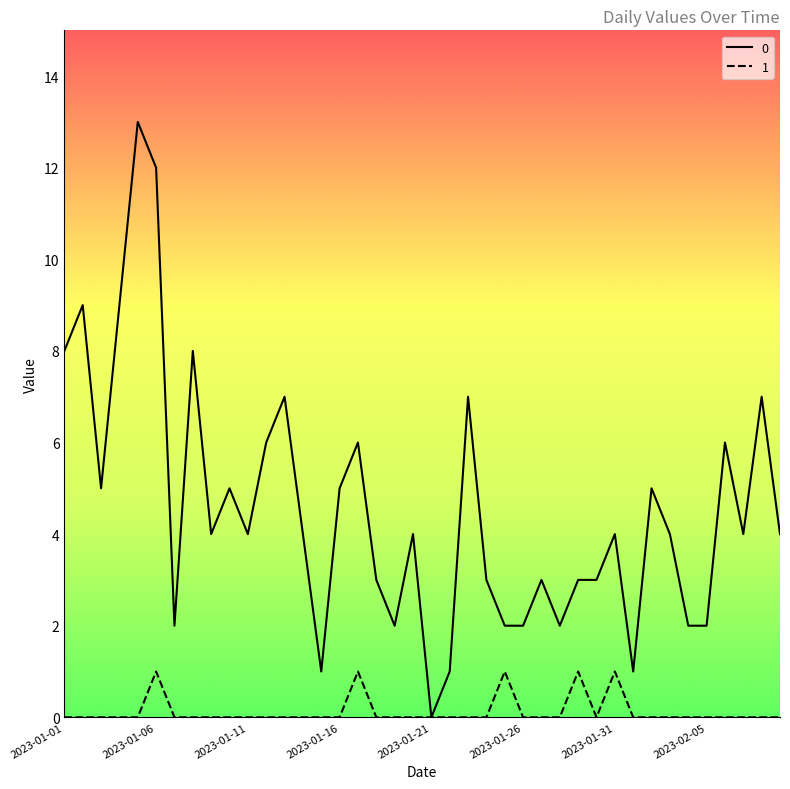

Rank the series at 2023-02-08 from highest to lowest value.

0, 1